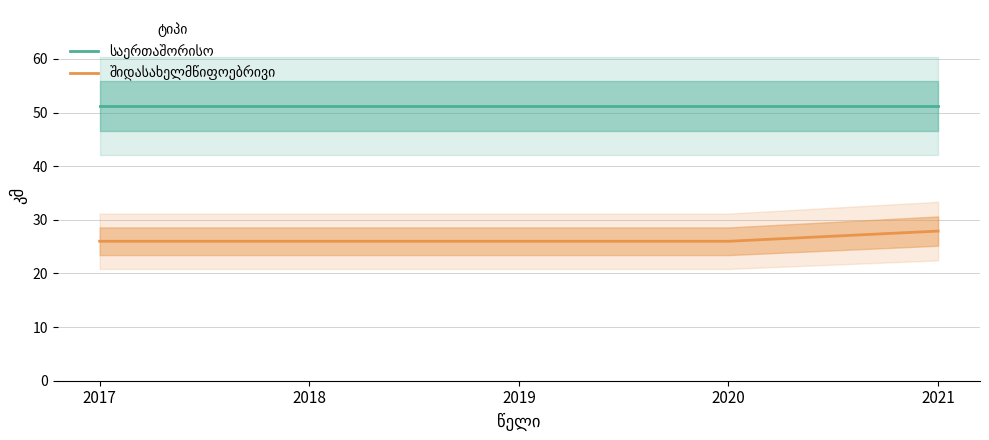

What is the sum of the საერთაშორისო values at 2017 and 2021?

102.4